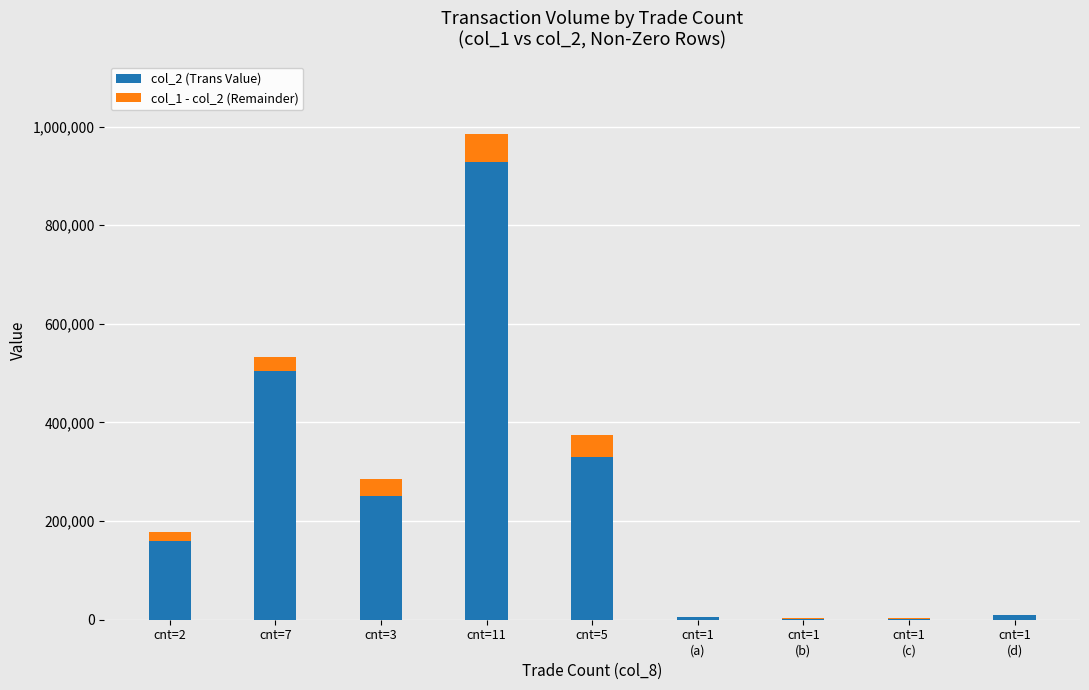

Reading left to right, extract all data points from this chart.

col_2 (Trans Value): 160200	504190	250800	927640	330000	4740	1860	2280	9540
col_1 - col_2 (Remainder): 17800	28810	34200	56360	45000	1260	1140	720	-540